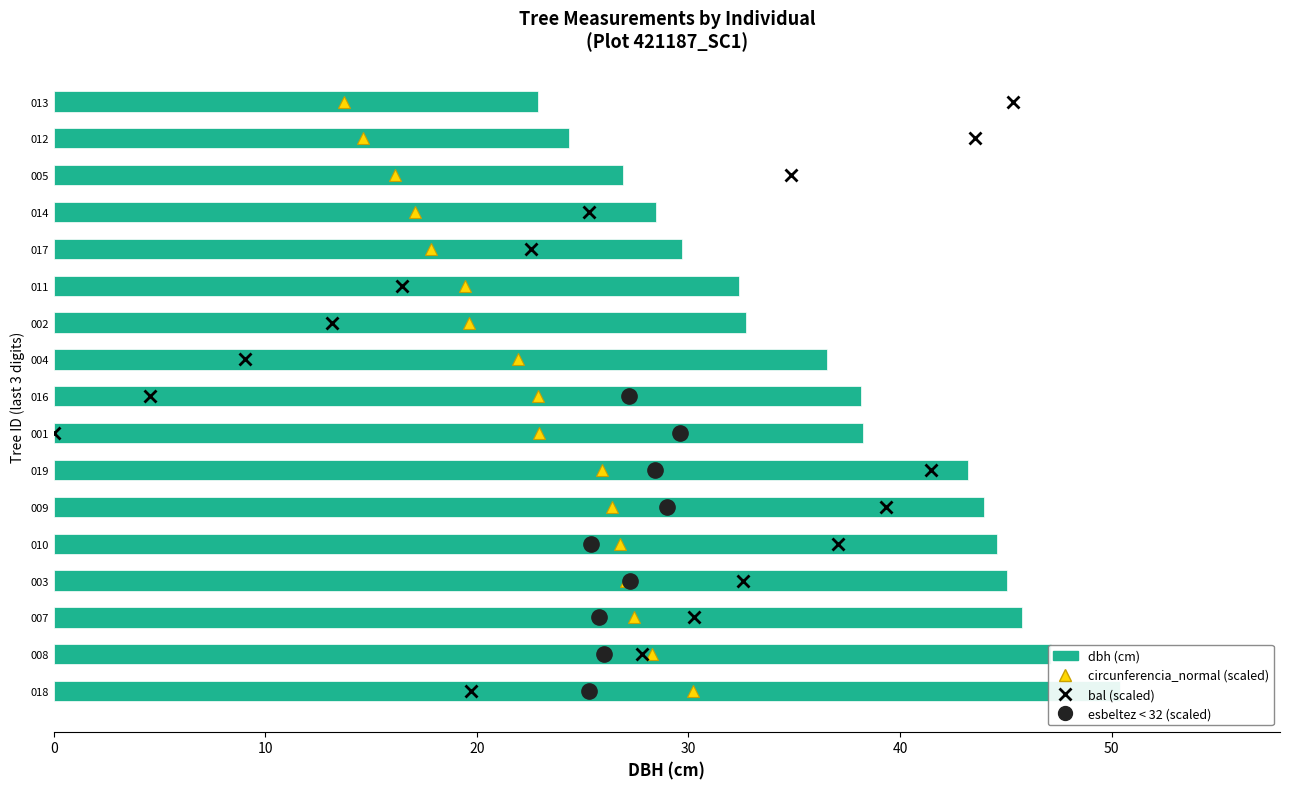

Reading left to right, what are all the values shown in this chart?

50.4	47.1	45.8	45.0	44.6	44.0	43.2	38.2	38.1	36.5	32.7	32.4	29.7	28.4	26.9	24.4	22.9